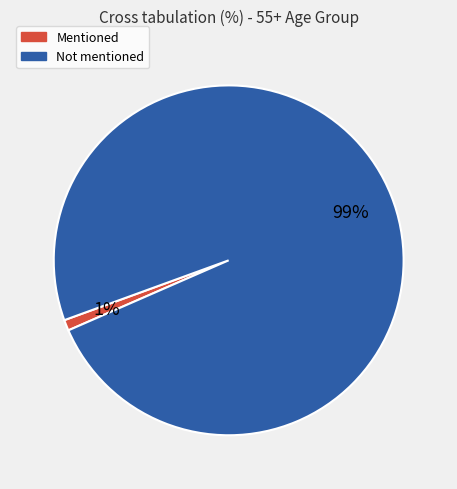

Is it true that Mentioned is 1% of the pie?

True